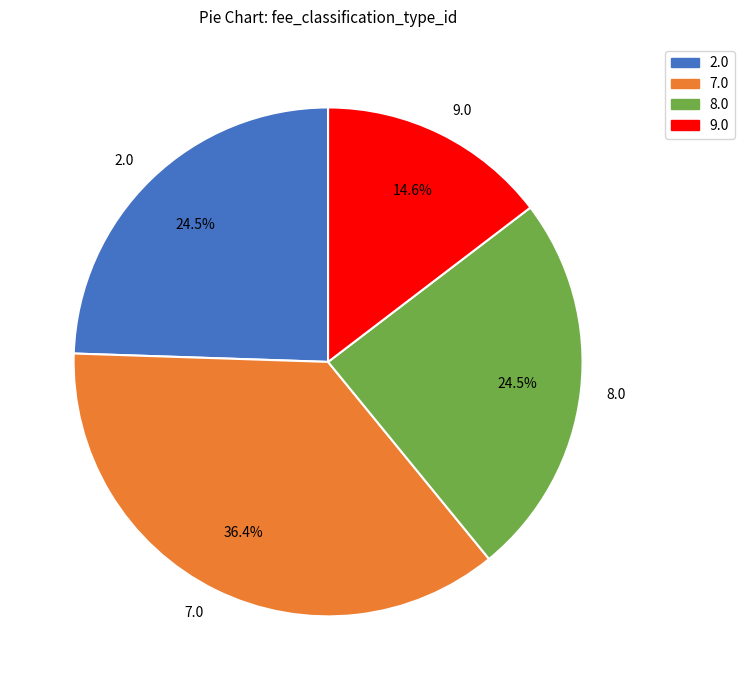

Is it true that 9.0 is 15% of the pie?

True